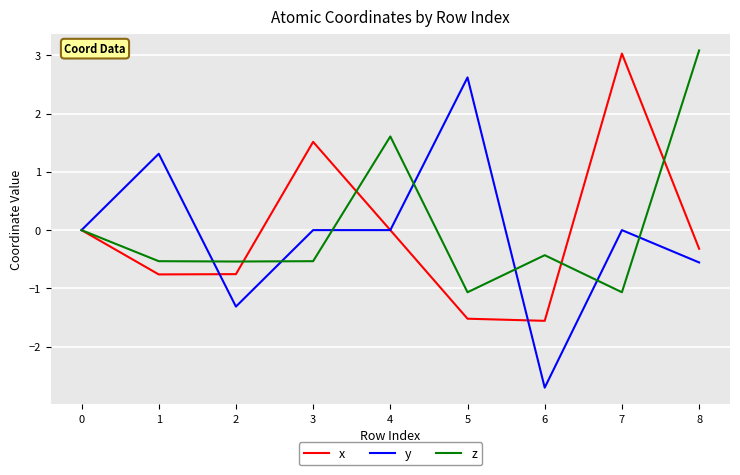

Between 6 and 8, which series saw the biggest shift?

z